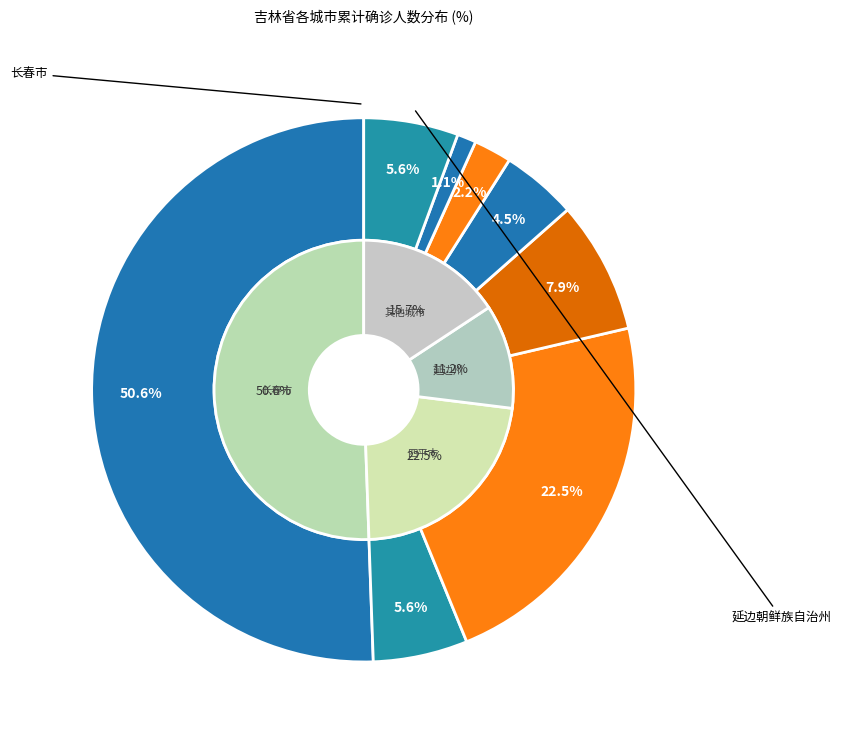

Is it true that 通化市 is 4% of the pie?

True